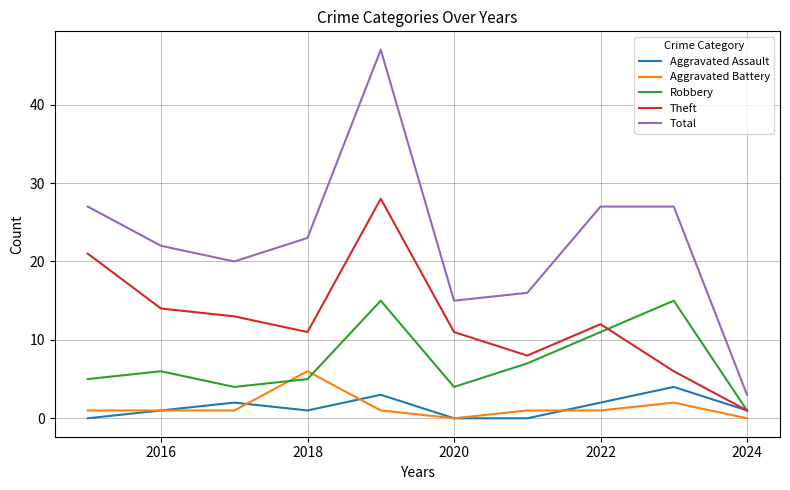

What is the highest value of the Robbery series?

15